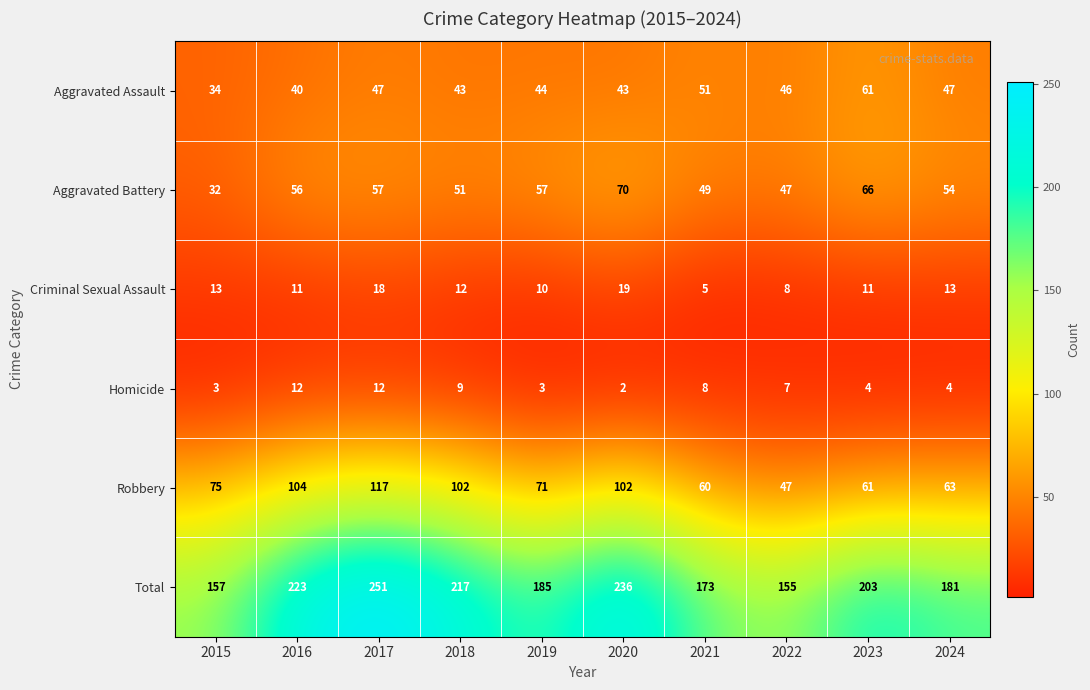

What is the sum of the Homicide values at 2021 and 2016?

20